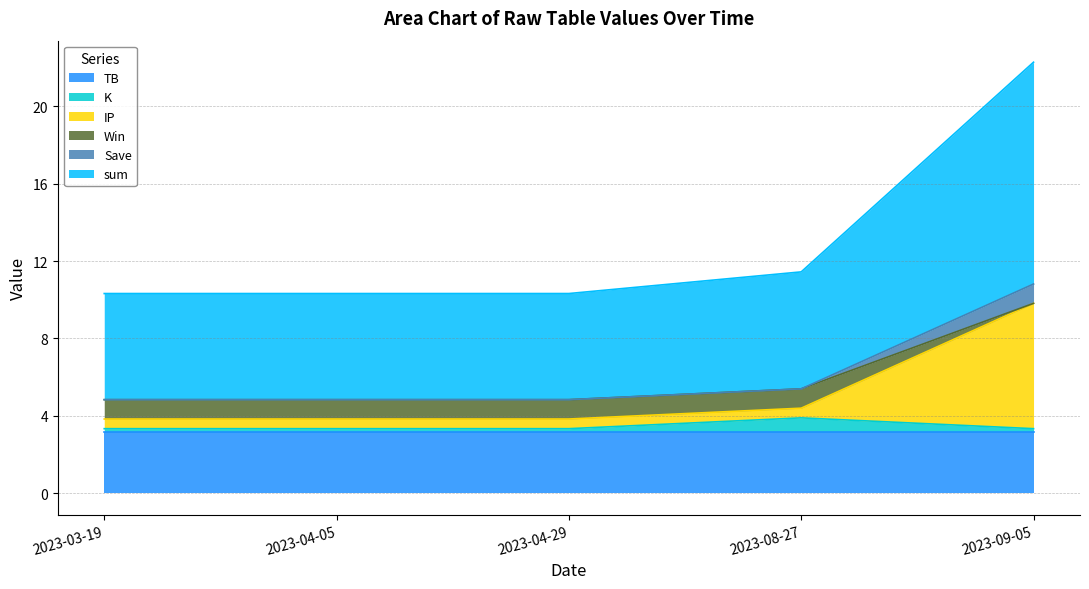

Where is the first local maximum for K?

2023-08-27